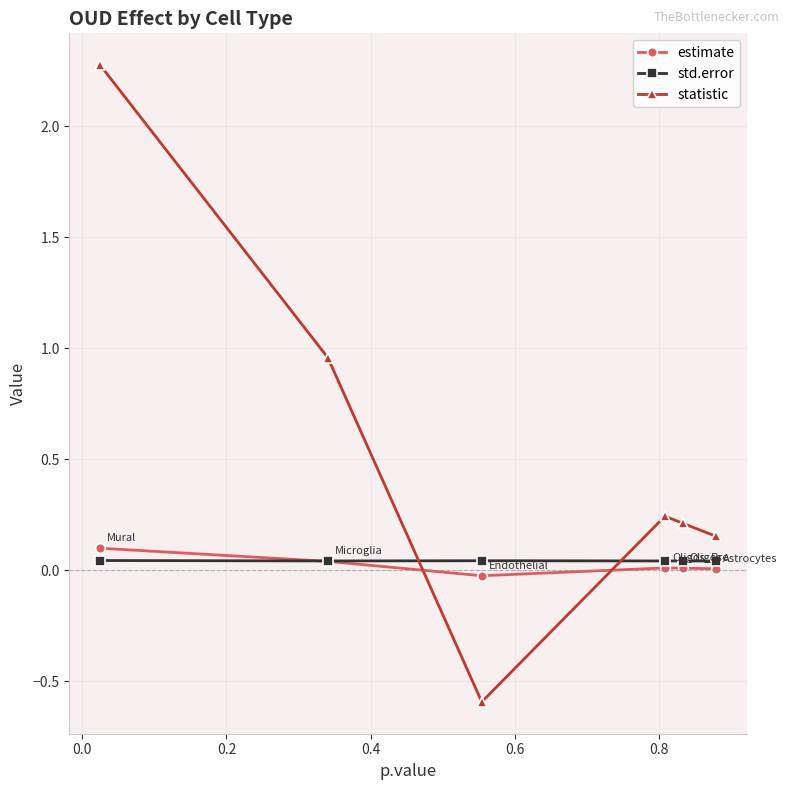

List the series in order of their peak value, lowest first.

std.error, estimate, statistic